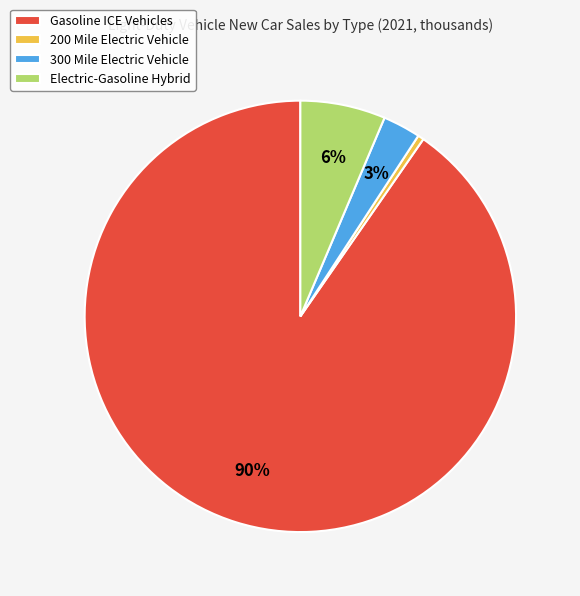

Which slice represents more than half of the pie?

Gasoline ICE Vehicles